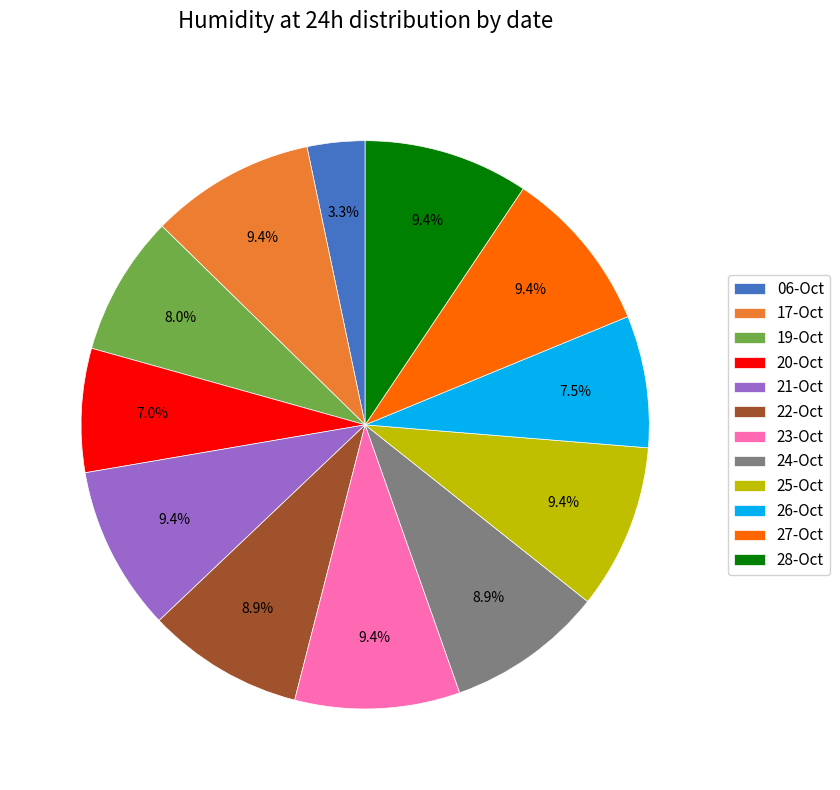

Count the number of slices in the pie.

12